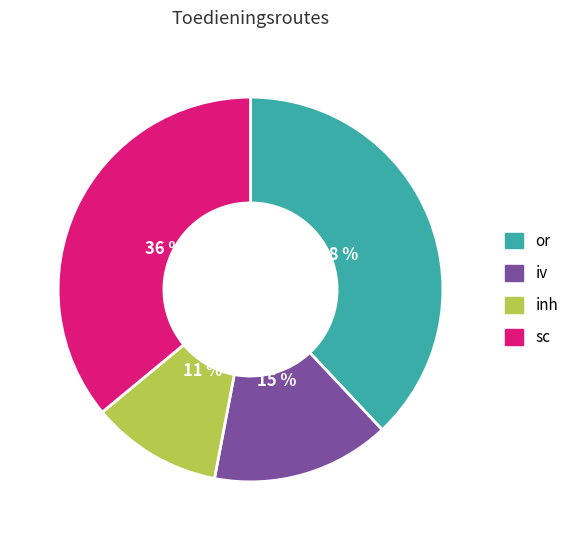

Count the number of slices in the pie.

4